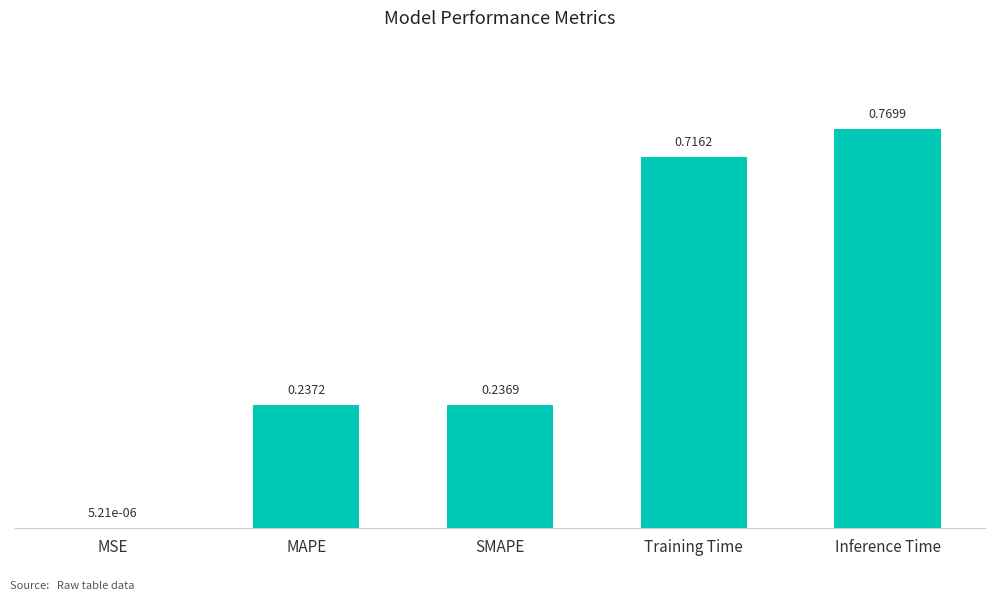

The chart shows a value of 1.4 at Inference Time. True or false?

False